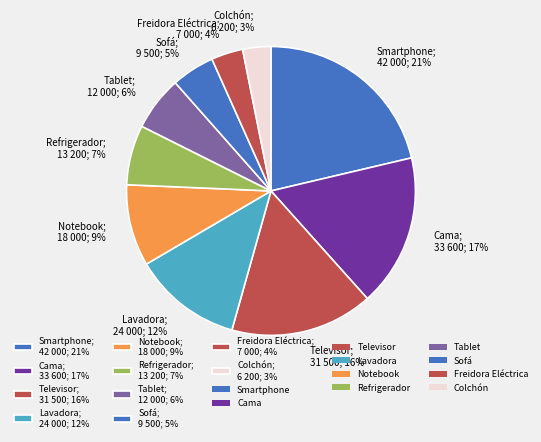

Which slice is the largest?

Smartphone